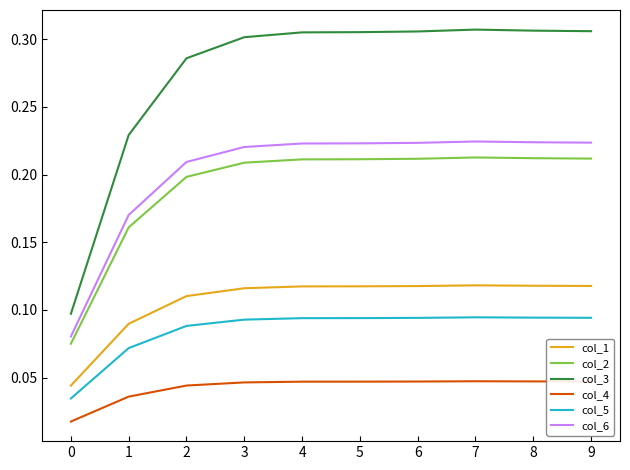

True or false: col_3 and col_5 intersect in this chart.

False